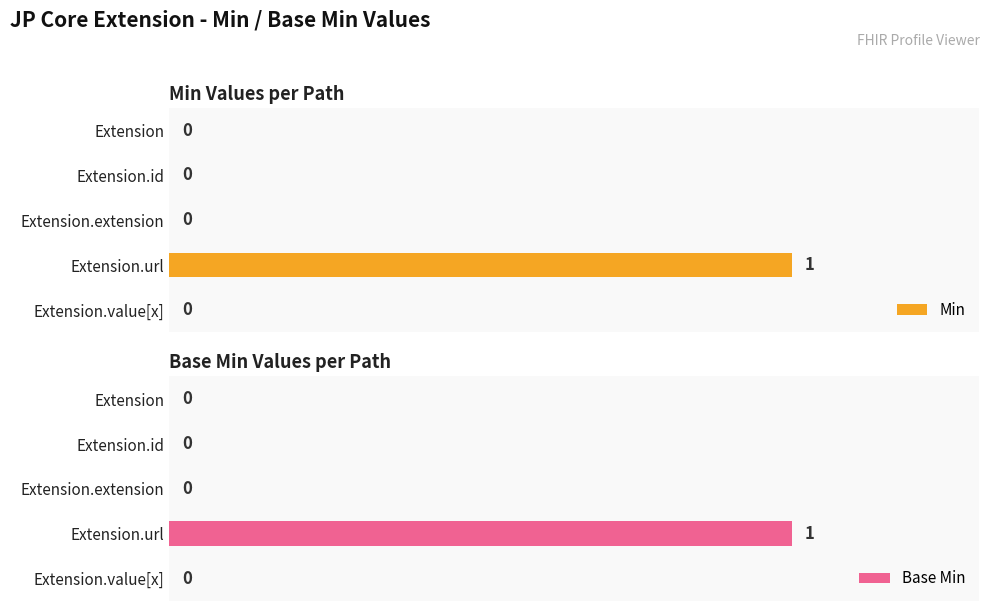

What is the difference between the maximum and minimum values in the Min series?

1